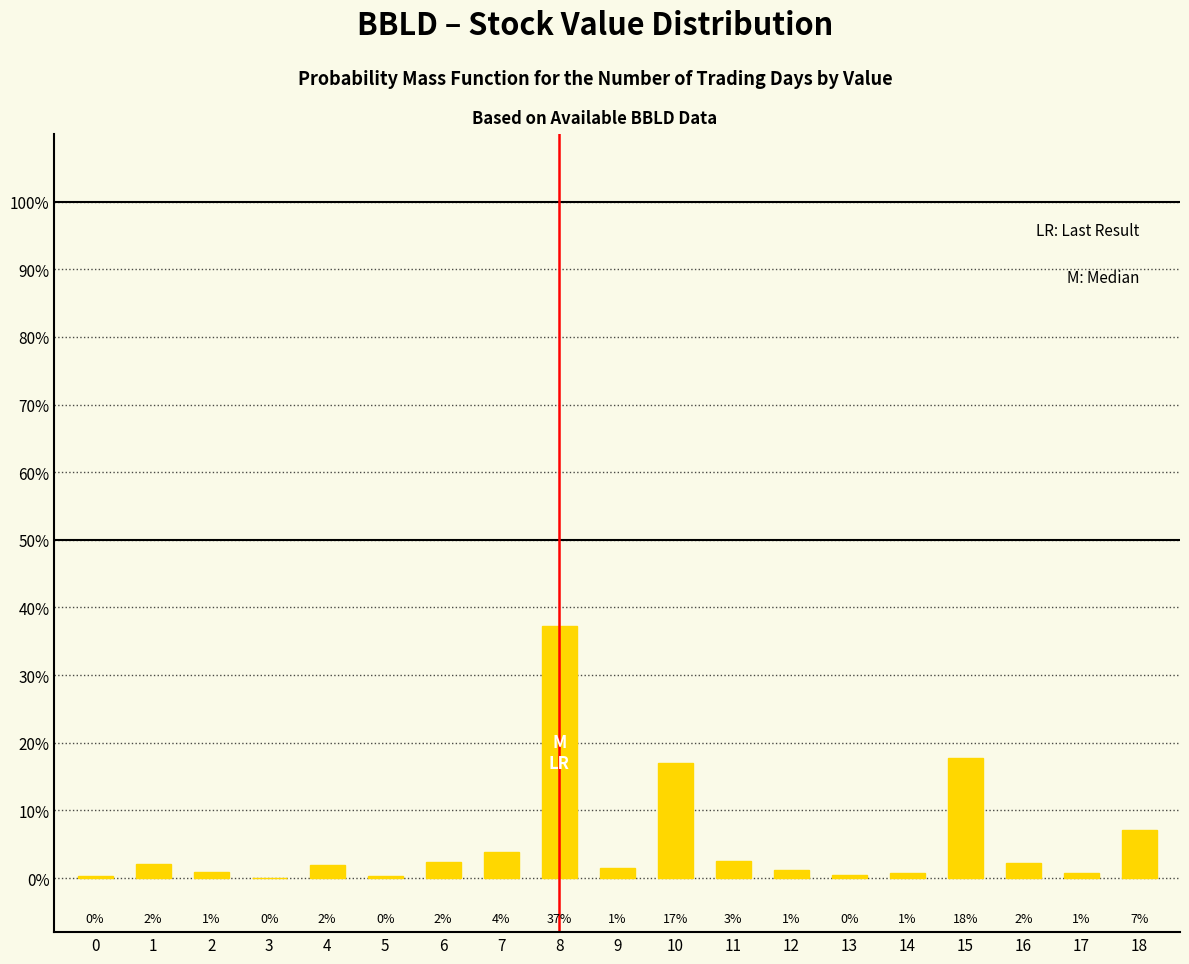

What is the sum of all values?

100.0